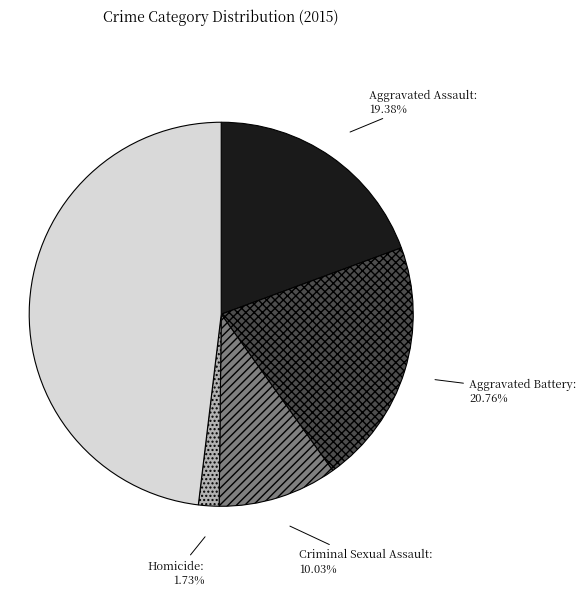

How many segments does this pie chart have?

5